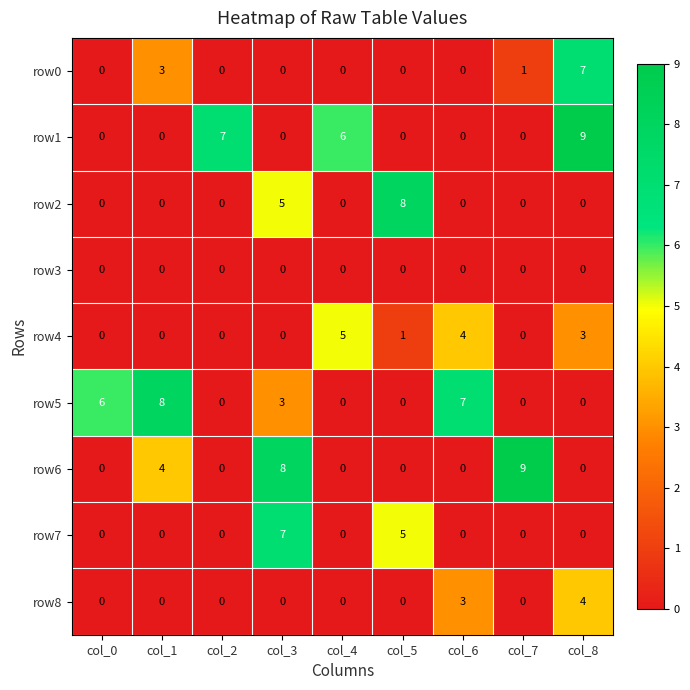

What is the greatest value displayed?

9